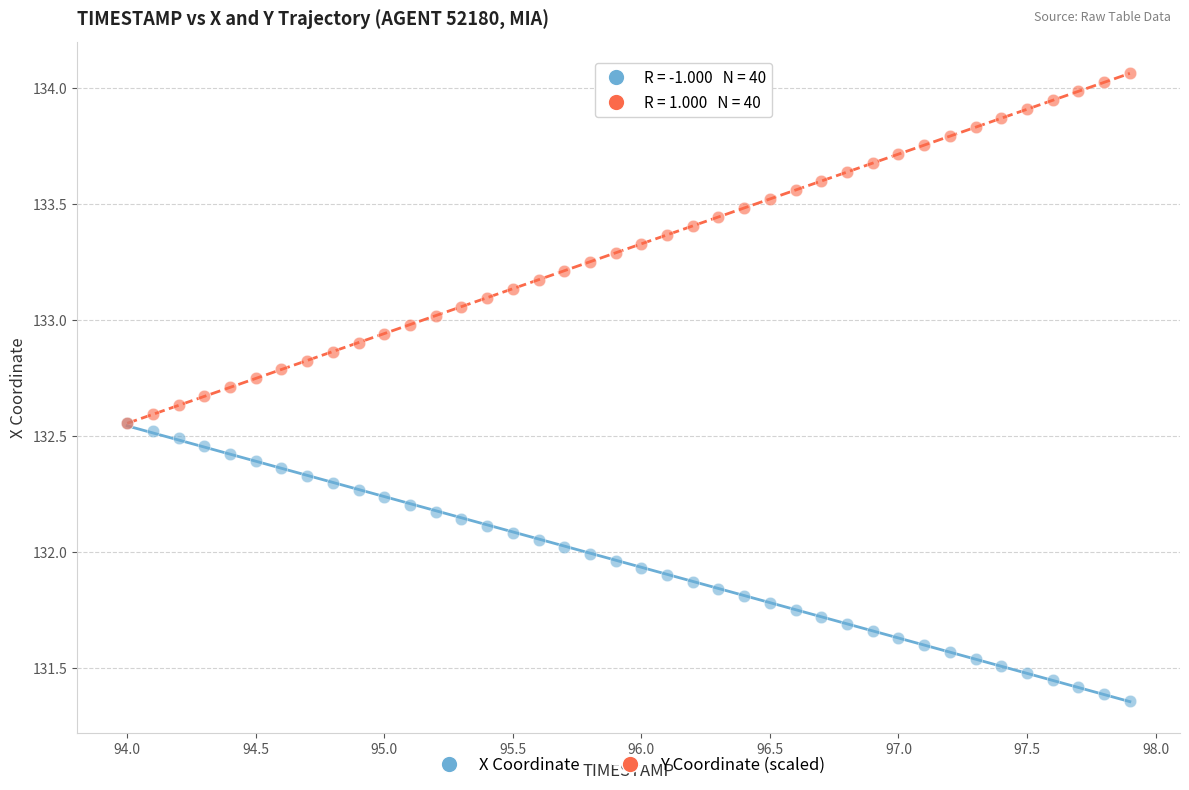

Which series reaches the maximum Y coordinate?

Y Coordinate (scaled)